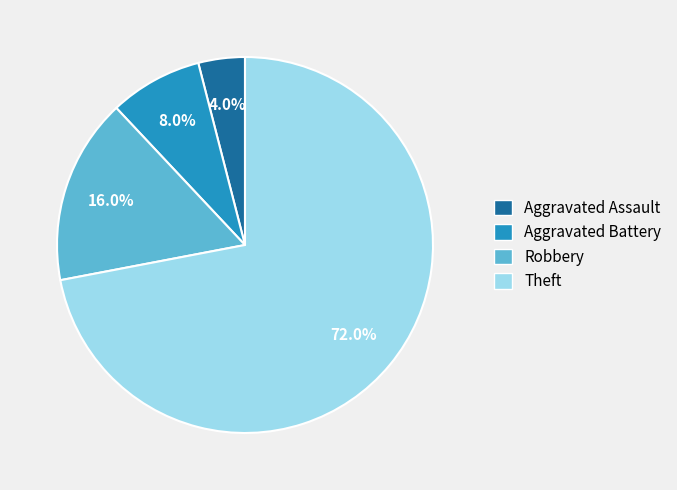

Is it true that Aggravated Assault is 4% of the pie?

True